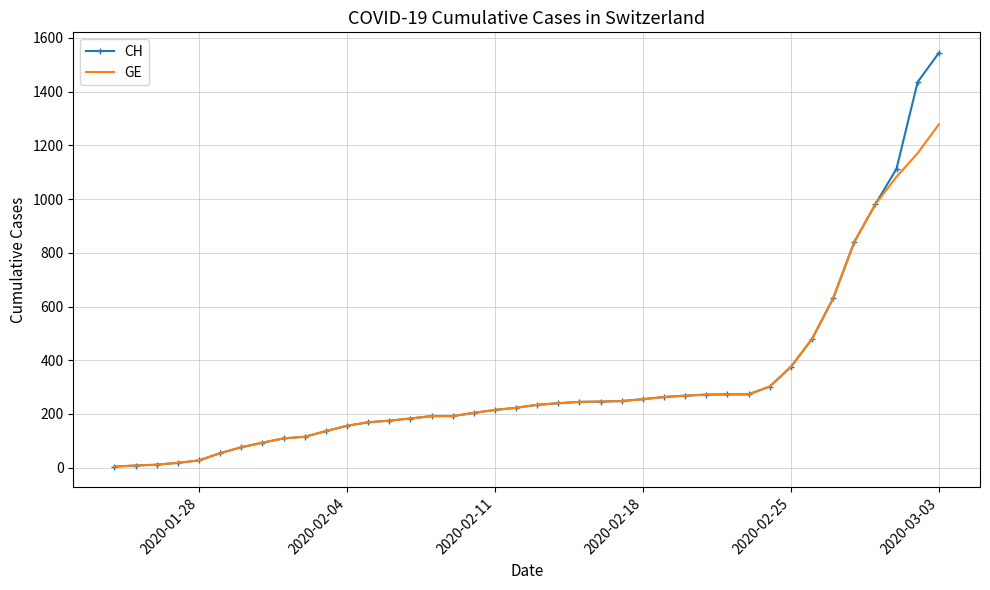

What is the maximum value shown in the chart?

1544